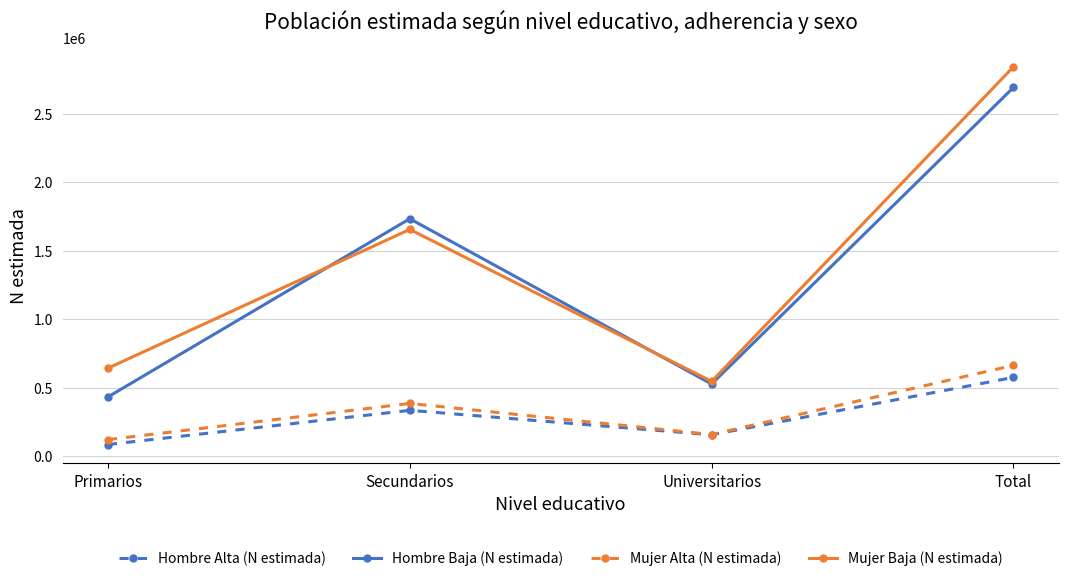

In Mujer Baja (N estimada), how many points are higher than both neighbors (excluding endpoints)?

1